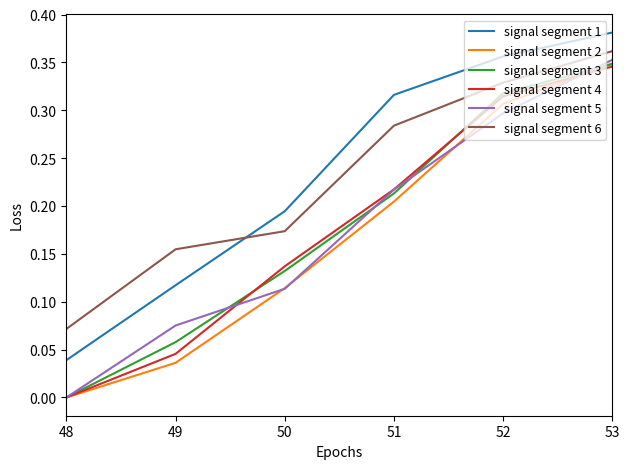

True or false: signal segment 2 has a value of 0.0 at 50.

False